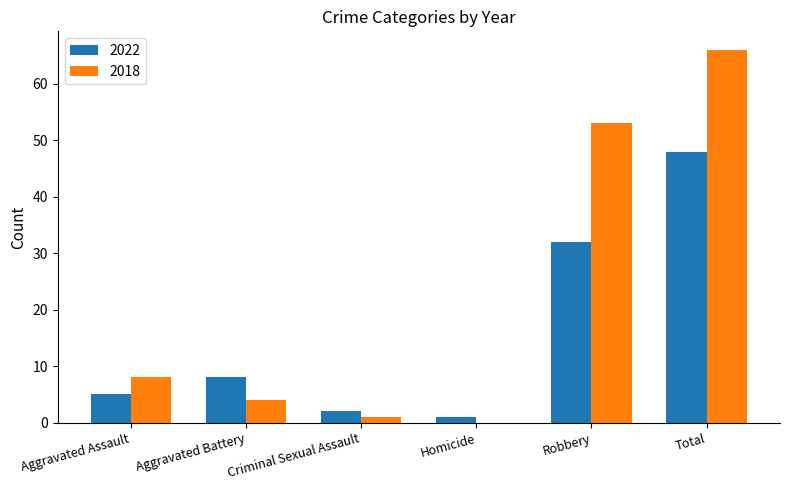

What is the sum of all 2018 values?

132